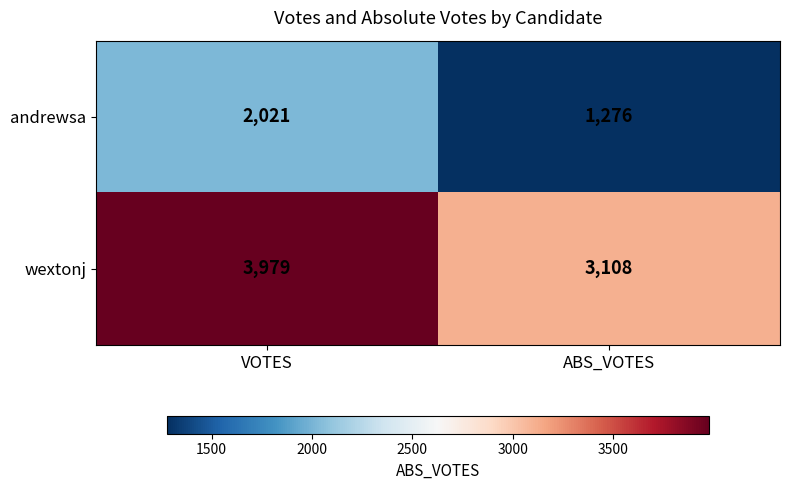

What is the total value across all series at VOTES?

6000